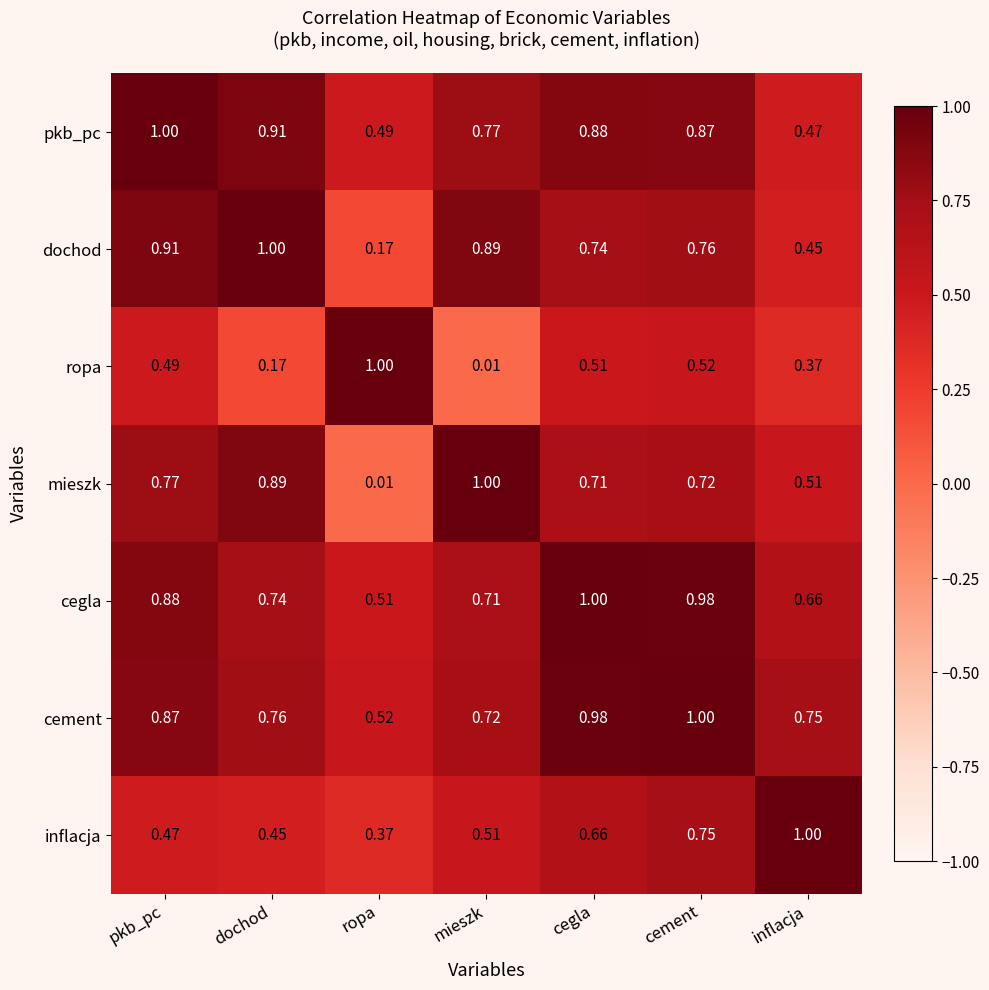

At how many categories does at least one series exceed 0?

7